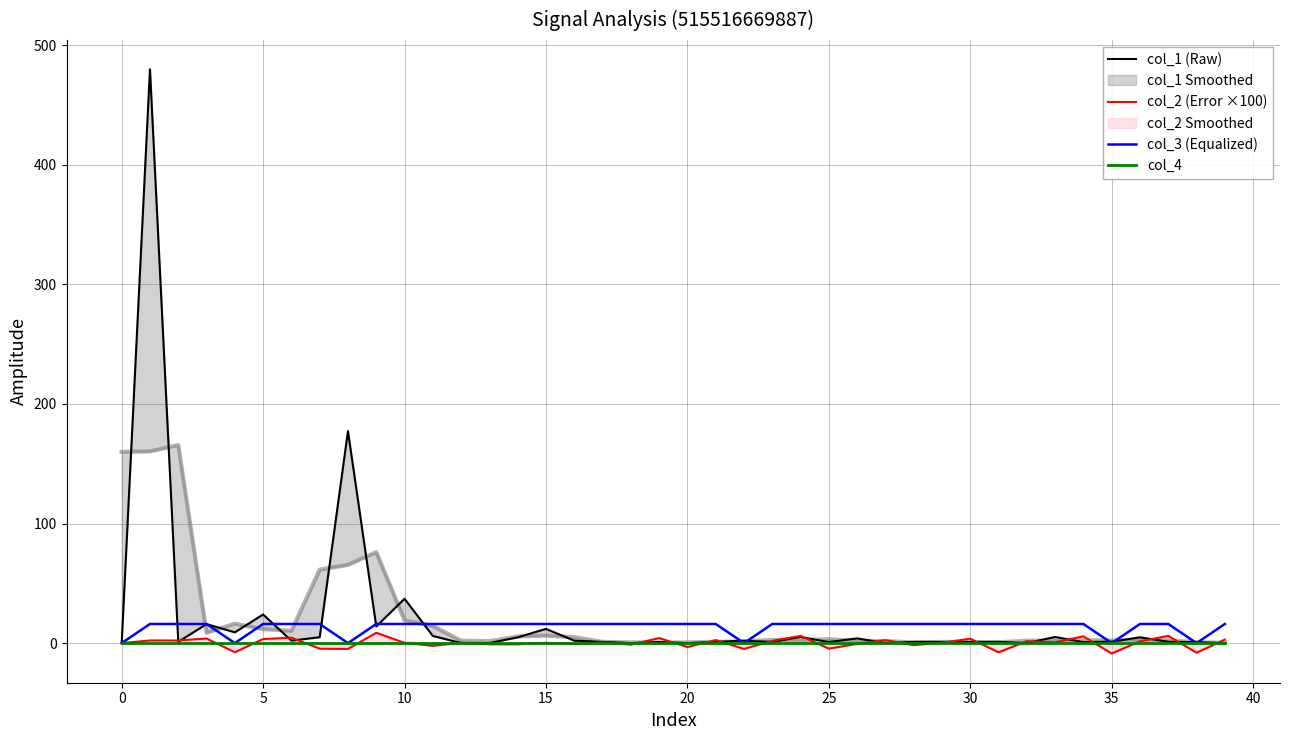

Reading left to right, extract all data points from this chart.

col_1 (Raw): 0.0	479.9	1.1	15.9	9.0	23.9	2.0	4.9	177.3	13.9	37.1	6.0	0.0	0.0	4.8	11.9	2.0	1.0	0.0	0.9	0.0	1.0	2.0	0.9	5.2	0.9	4.0	0.0	1.0	1.0	0.9	1.1	0.0	5.1	0.8	1.2	4.8	1.1	0.8	0.0
col_2 (Error ×100): 0.0	2.2	2.2	3.8	-7.7	3.4	4.5	-4.7	-4.9	8.6	0.2	-2.3	0.3	-1.0	-1.0	0.2	-0.7	0.6	-1.3	4.2	-3.3	2.5	-4.9	1.9	6.1	-4.6	-0.7	2.5	-1.7	0.4	3.7	-7.7	1.6	0.7	5.7	-8.7	1.5	6.1	-8.0	2.9
col_3 (Equalized): 0.0	16.0	16.0	16.0	0.0	16.0	16.0	16.0	0.0	16.0	16.0	16.0	16.0	16.0	16.0	16.0	16.0	16.0	16.0	16.0	16.0	16.0	0.0	16.0	16.0	16.0	16.0	16.0	16.0	16.0	16.0	16.0	16.0	16.0	16.0	0.0	16.0	16.0	0.0	16.0
col_4: 0.0	0.0	0.0	0.0	0.0	0.0	0.0	0.0	0.0	0.0	0.0	0.0	0.0	0.0	0.0	0.0	0.0	0.0	0.0	0.0	0.0	0.0	0.0	0.0	0.0	0.0	0.0	0.0	0.0	0.0	0.0	0.0	0.0	0.0	0.0	0.0	0.0	0.0	0.0	0.0